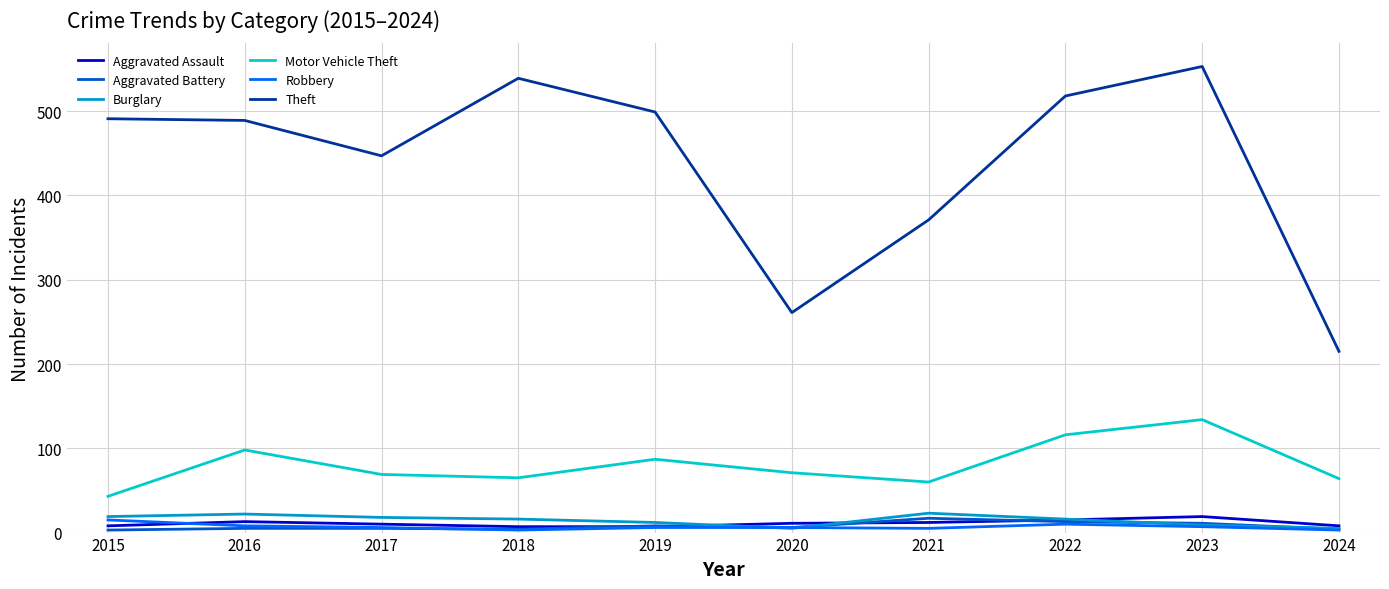

True or false: Theft and Aggravated Assault intersect in this chart.

False